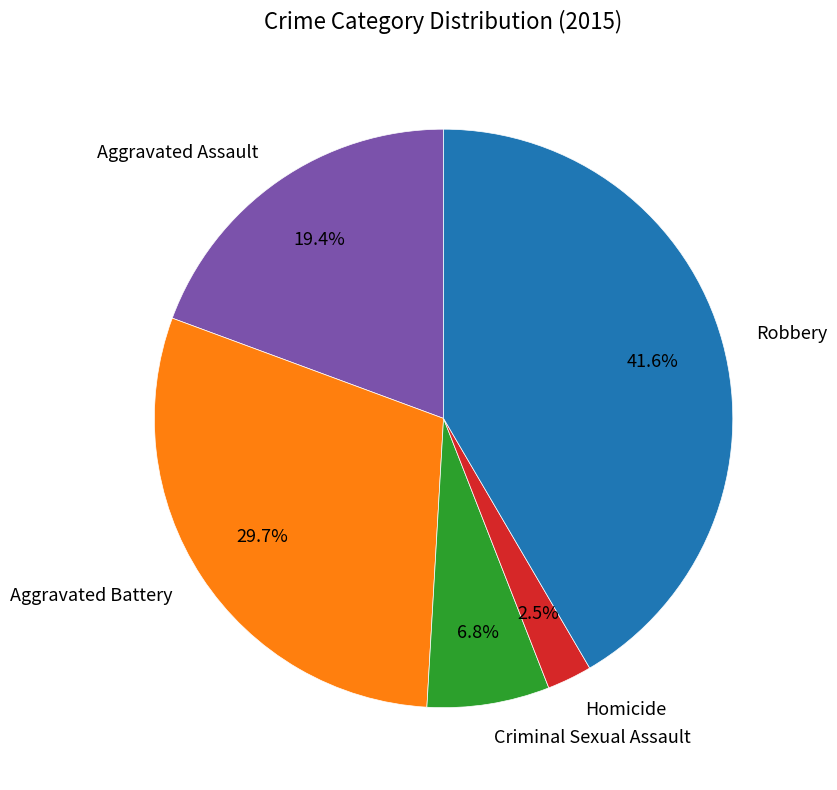

Is Criminal Sexual Assault the majority of the pie?

No